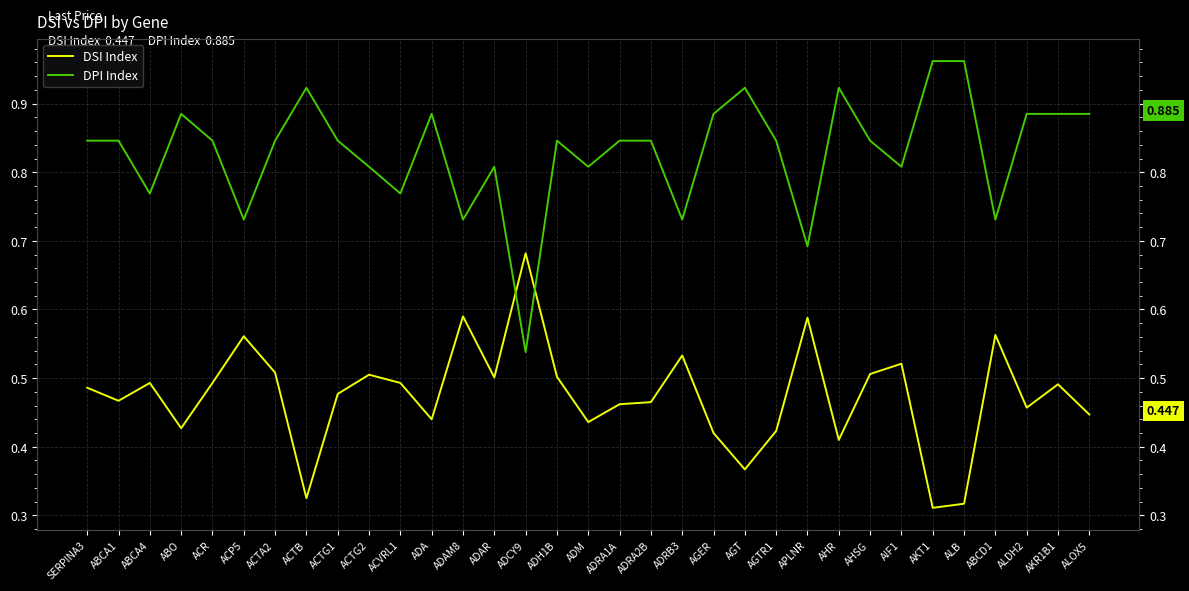

Is it true that DSI Index equals 0.7 at ACR?

False